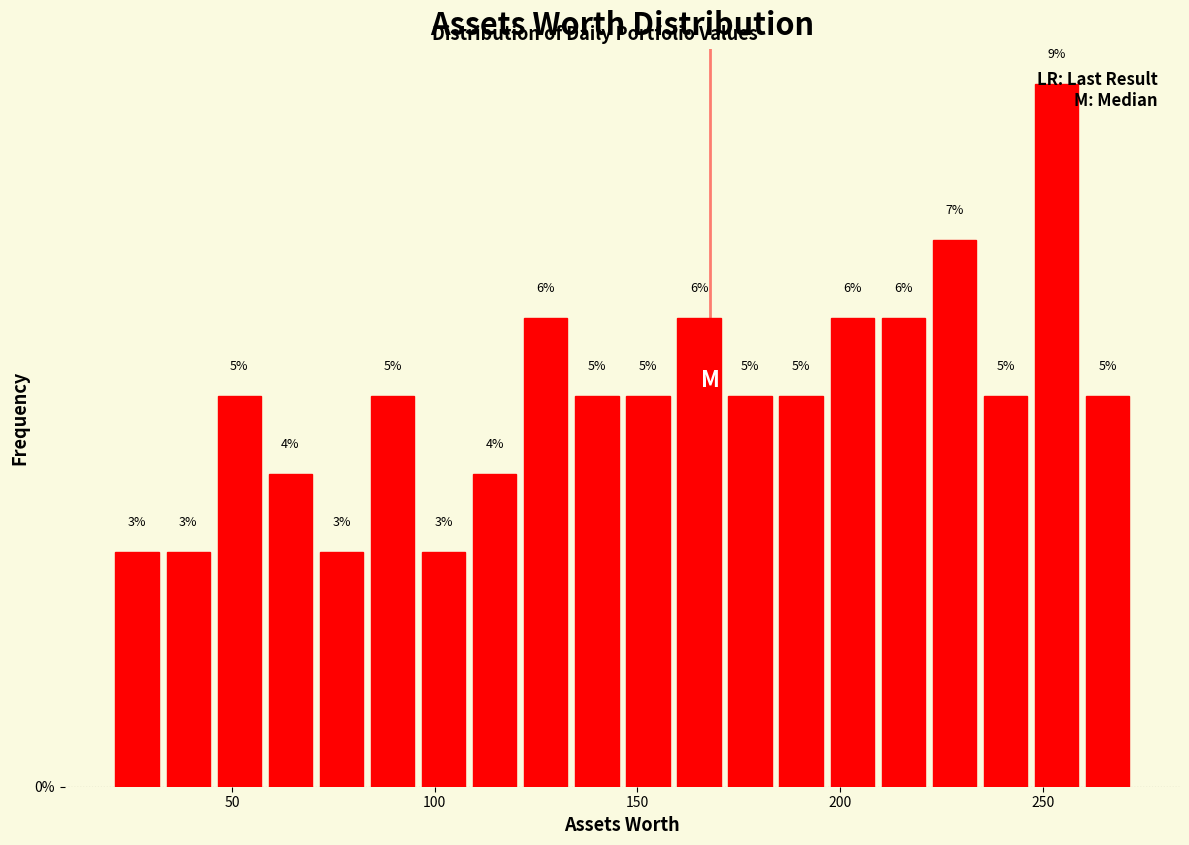

Read against the x-axis, roughly where is the centre of the tallest bar?

255